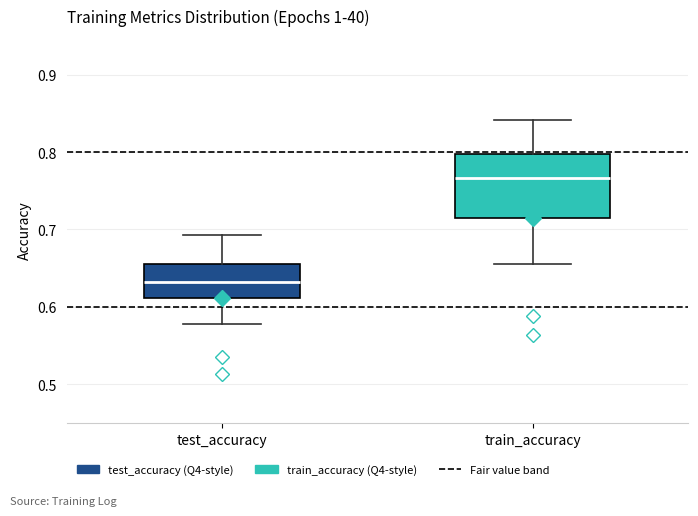

Which box has the lowest median line?

test_accuracy